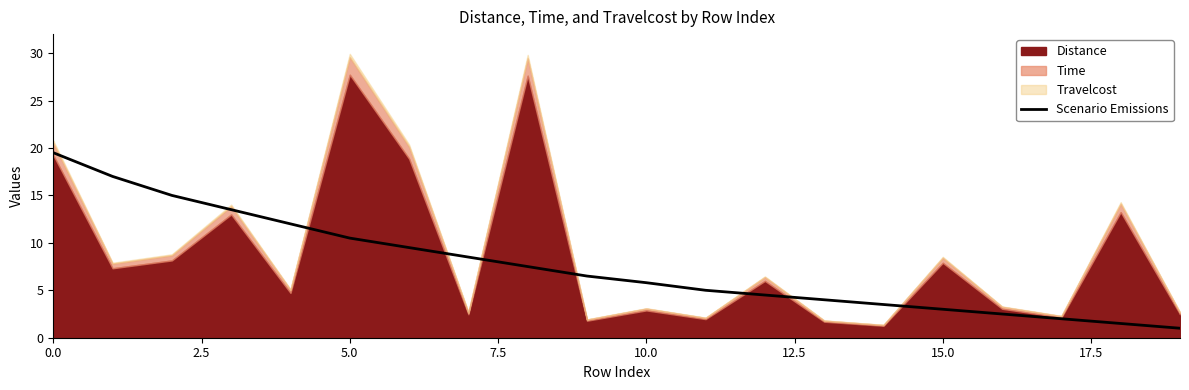

True or false: Scenario Emissions has a value of 10.5 at 5.0.

True